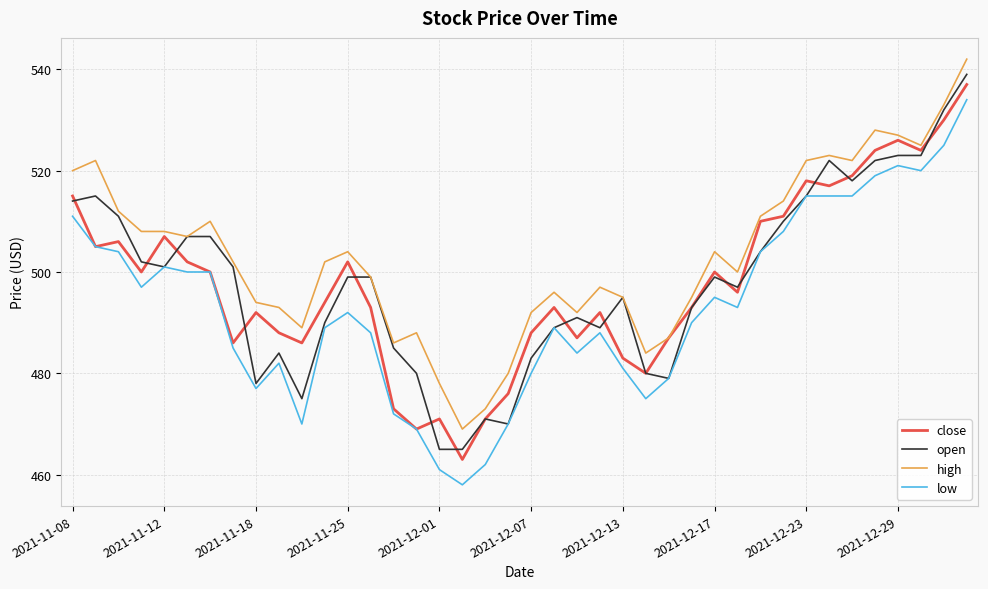

True or false: low and high cross at least once.

False